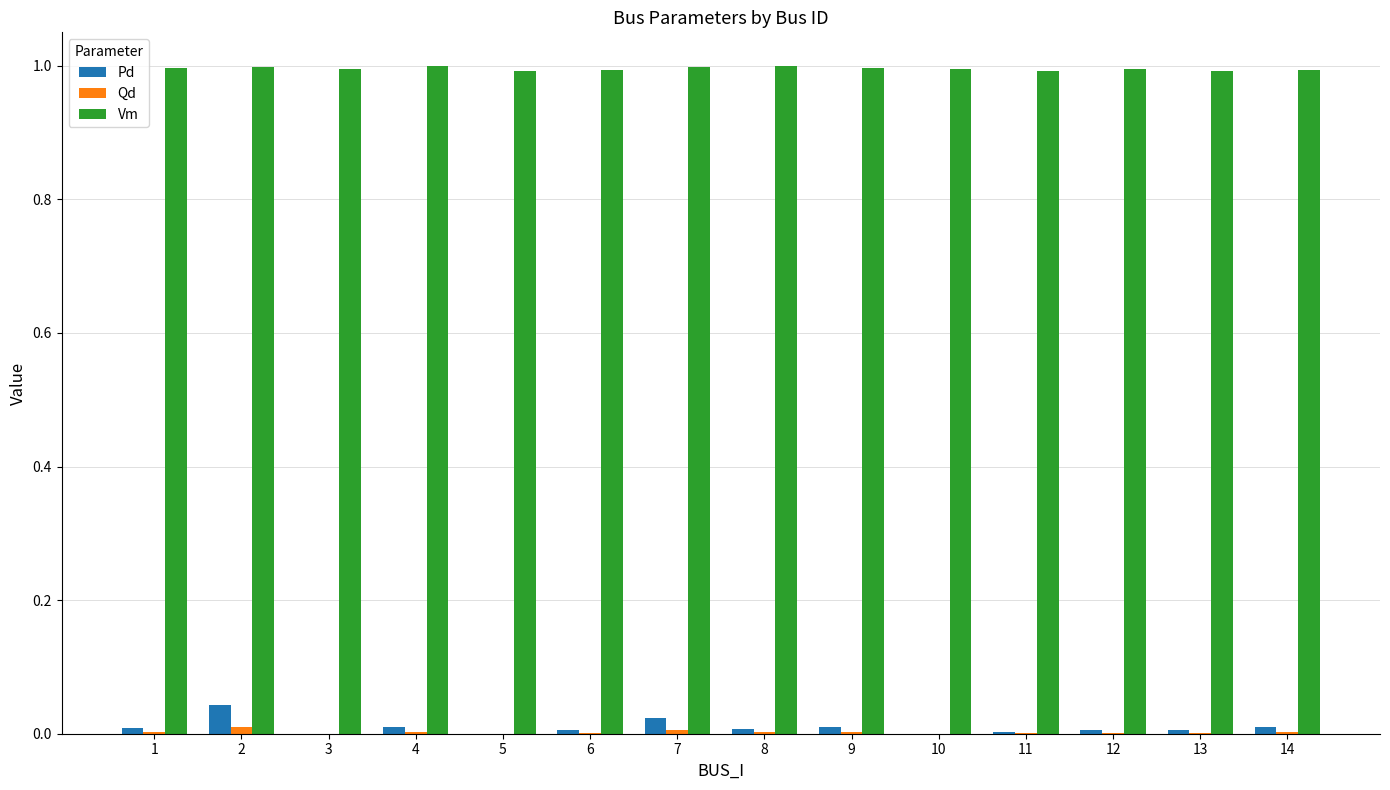

The Vm series shows 0.5 at 9. True or false?

False